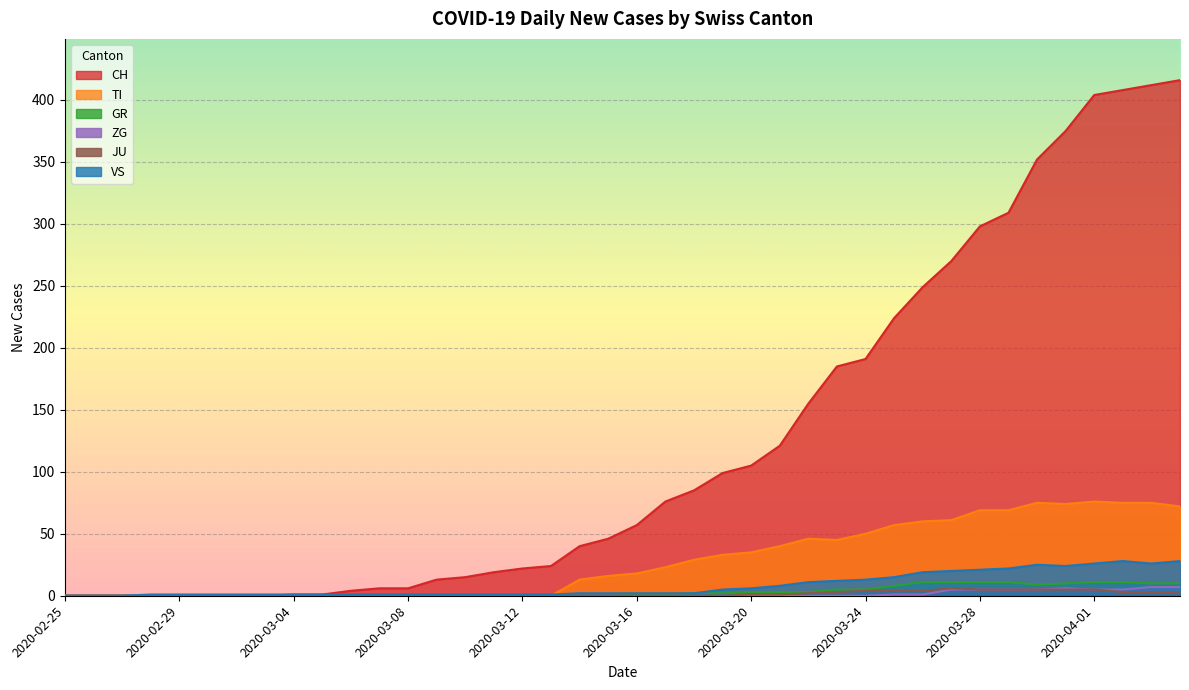

The CH series shows 224 at 2020-03-25. True or false?

True